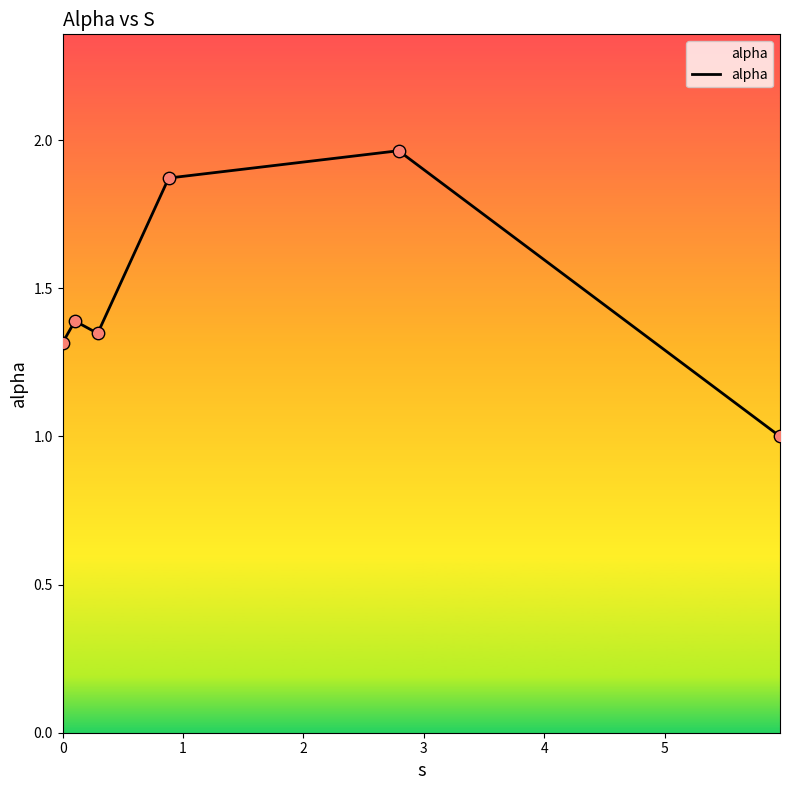

What is the average value?

1.5